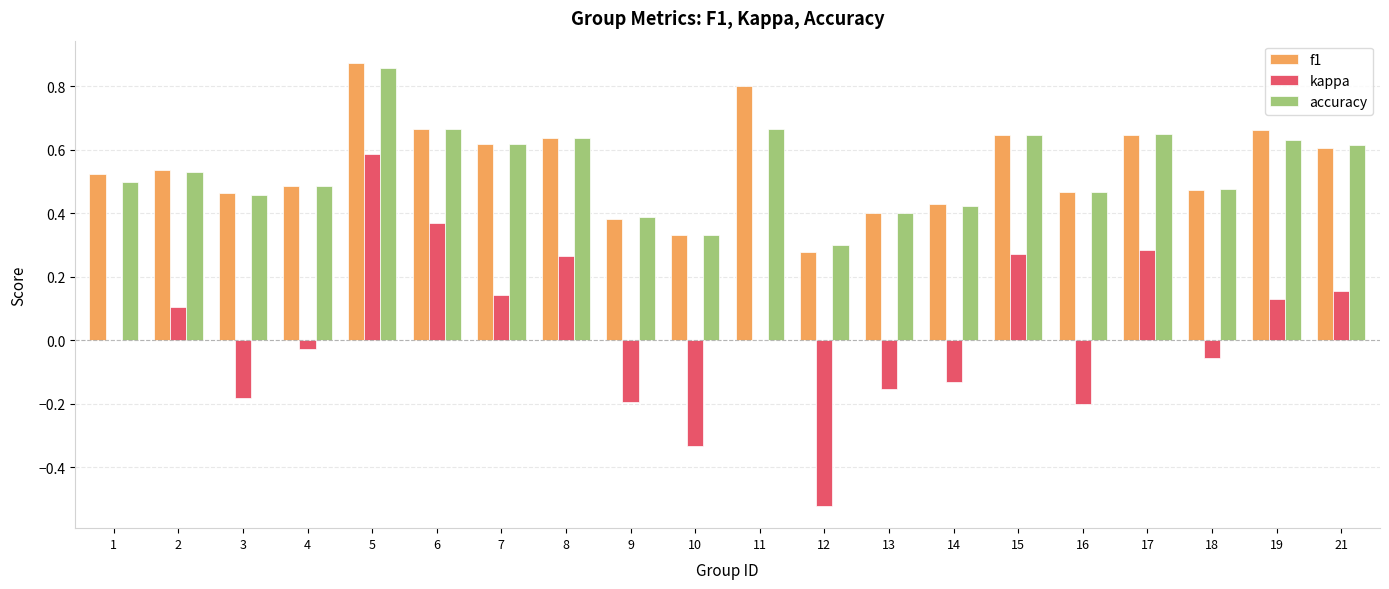

What is the sum of all accuracy values?

10.8